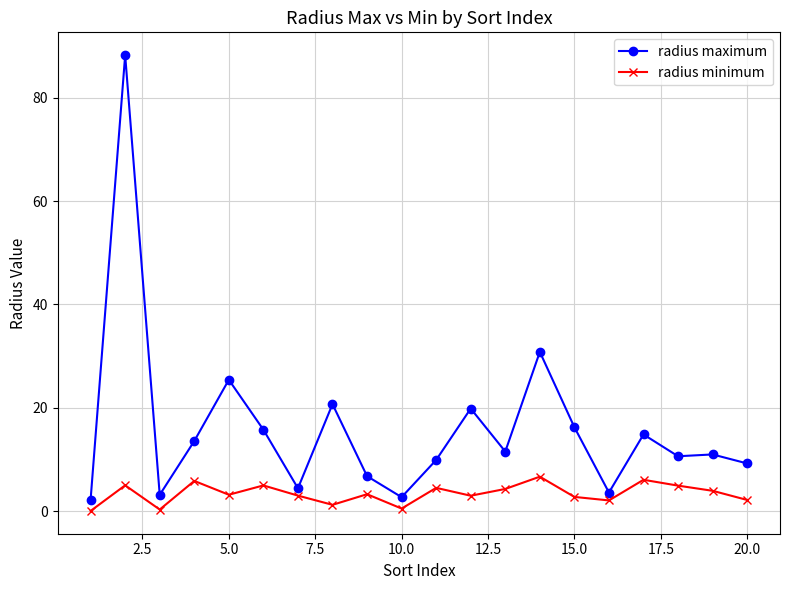

Is this an area chart (filled region under the line)?

No